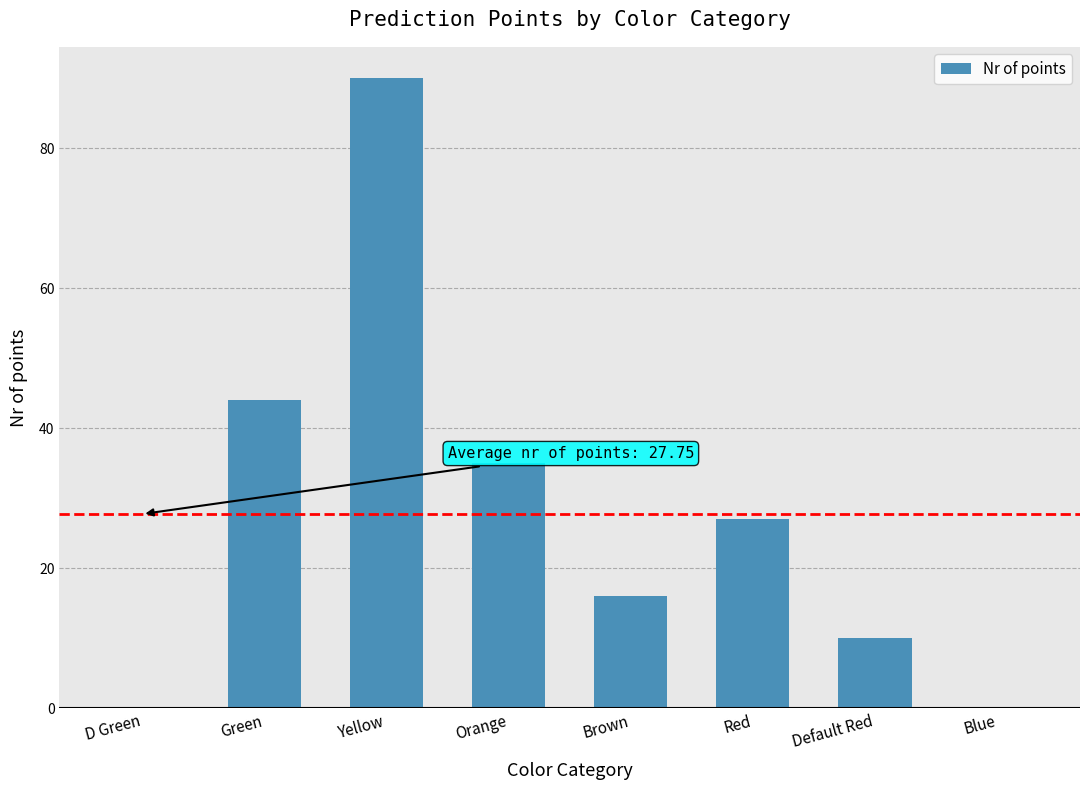

Which has a higher value, Red or Default Red?

Red